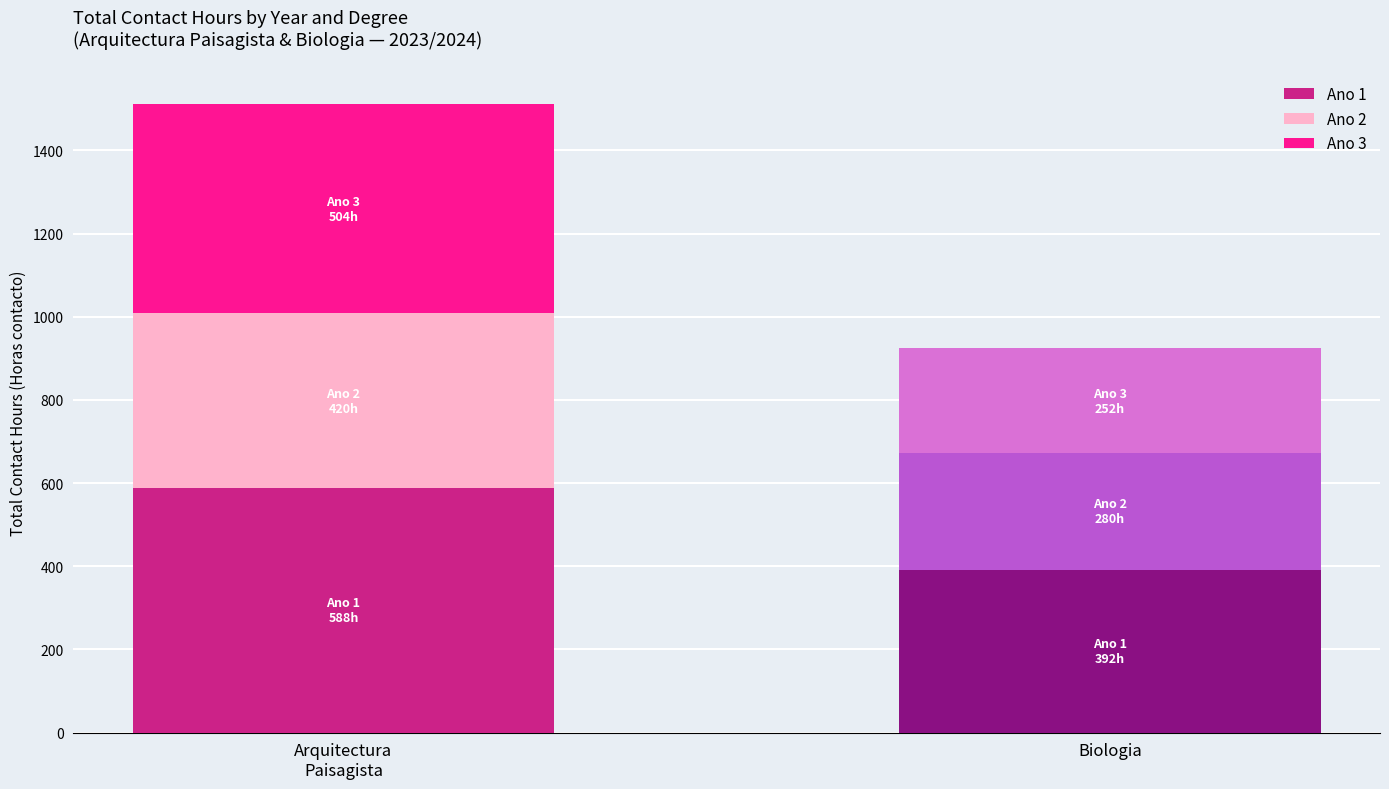

Does the chart contain any negative values?

No